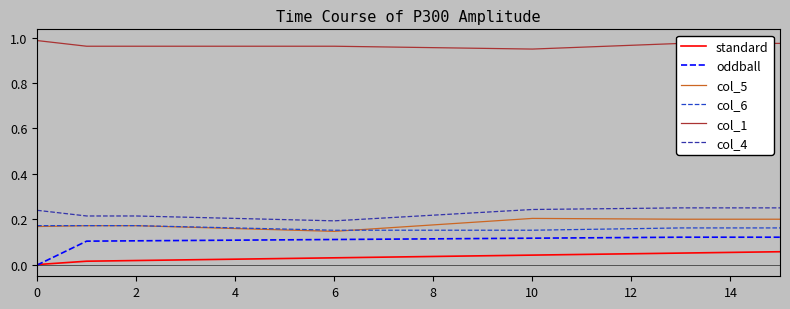

True or false: col_6 and col_1 intersect in this chart.

False